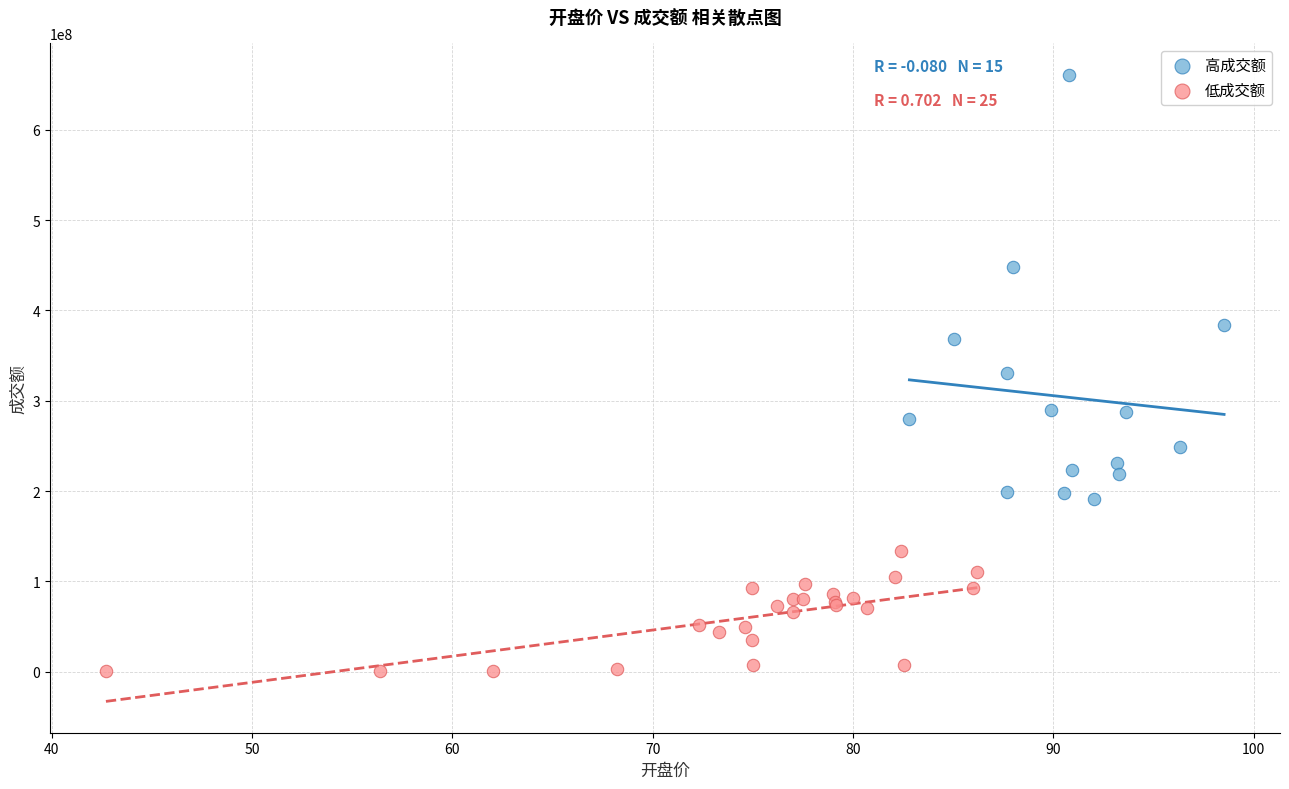

What are all the series names shown in the legend?

高成交额, 低成交额